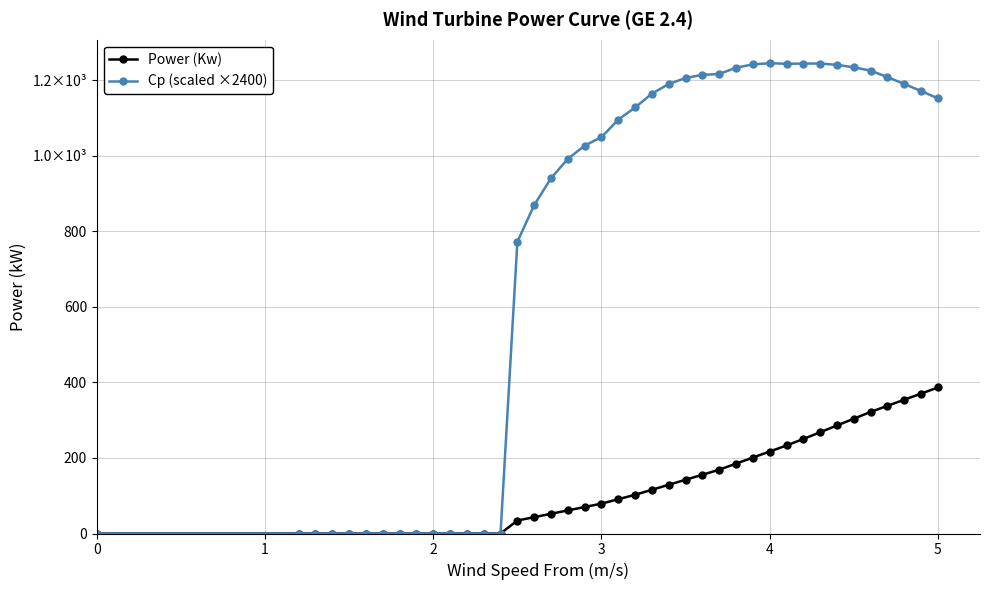

True or false: Power (Kw) and Cp (scaled ×2400) intersect in this chart.

False